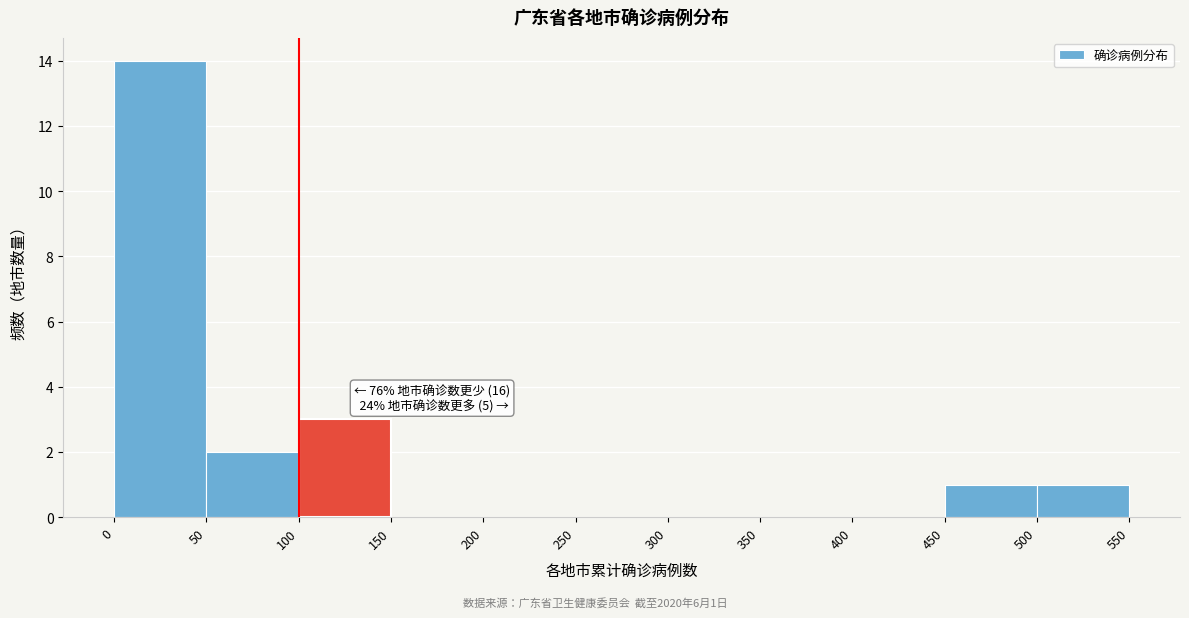

Which range on the x-axis has the tallest bar?

0 to 50